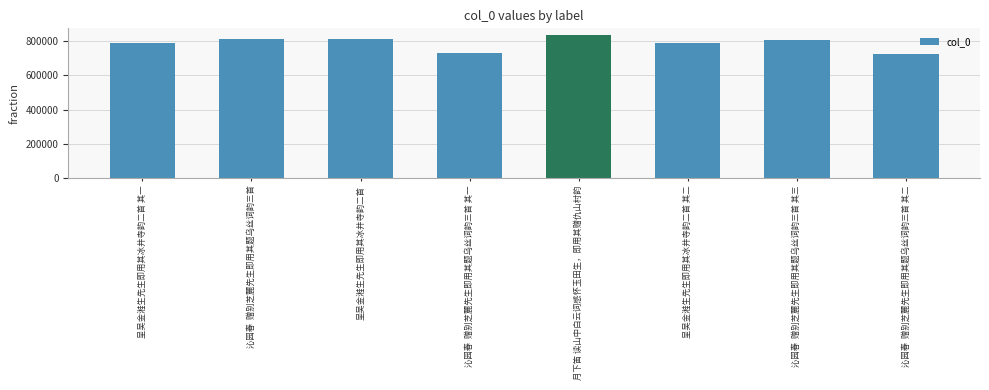

Is it true that the value at 沁园春  赠别芝麓先生即用其题乌丝词韵三首 其二 is 728487?

True